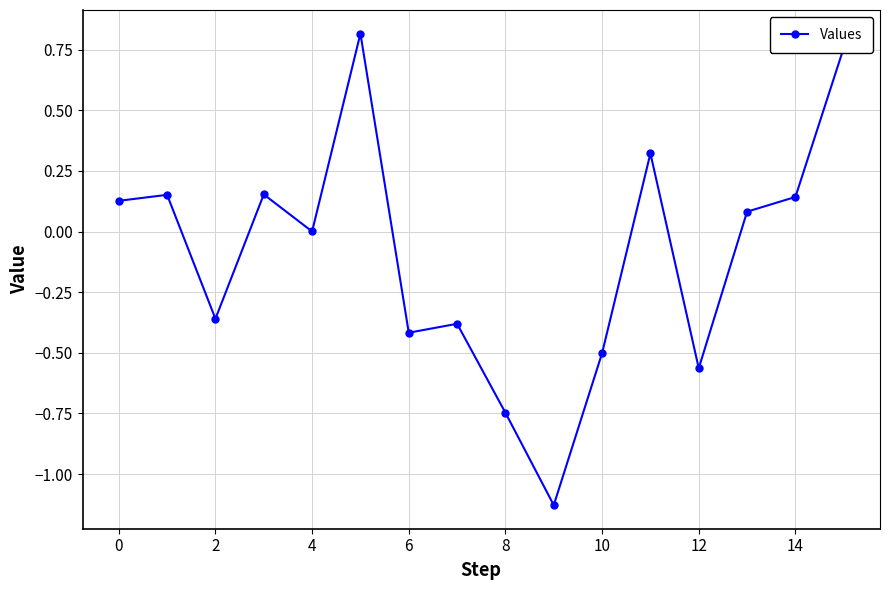

What is the difference between the second highest and second lowest values?

1.5